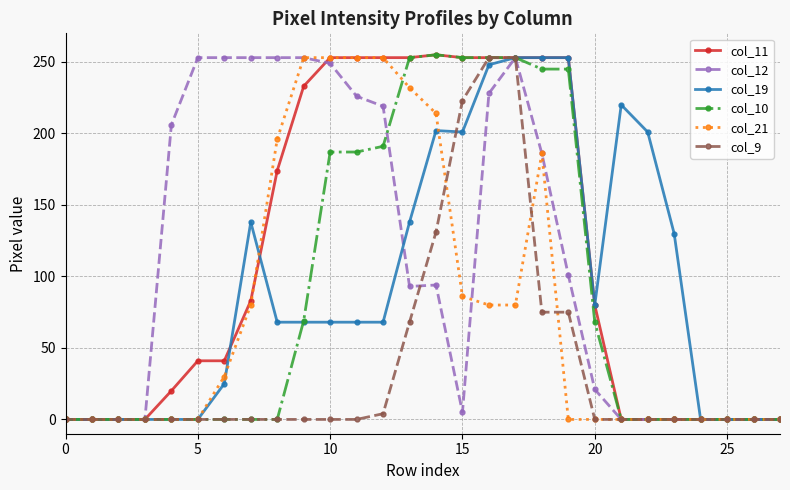

What is the greatest value displayed?

255